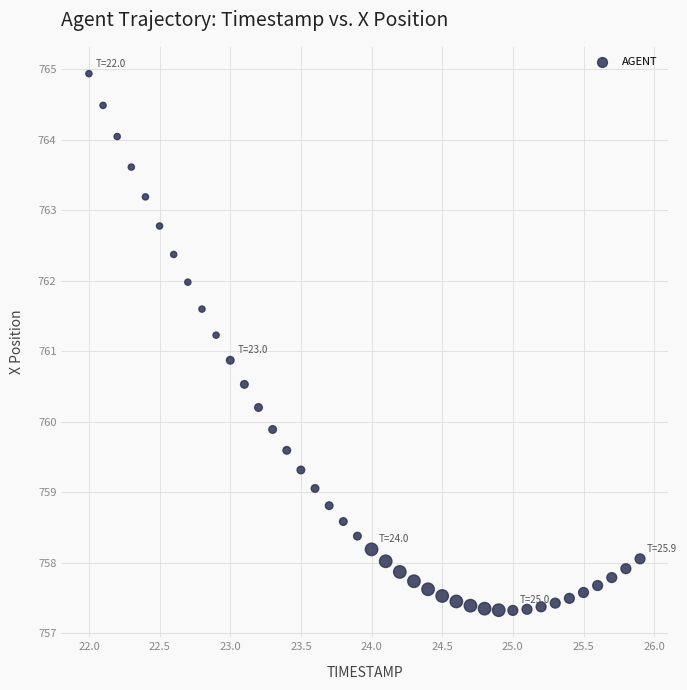

What Y value in the scatter plot is closest to 761?

760.9